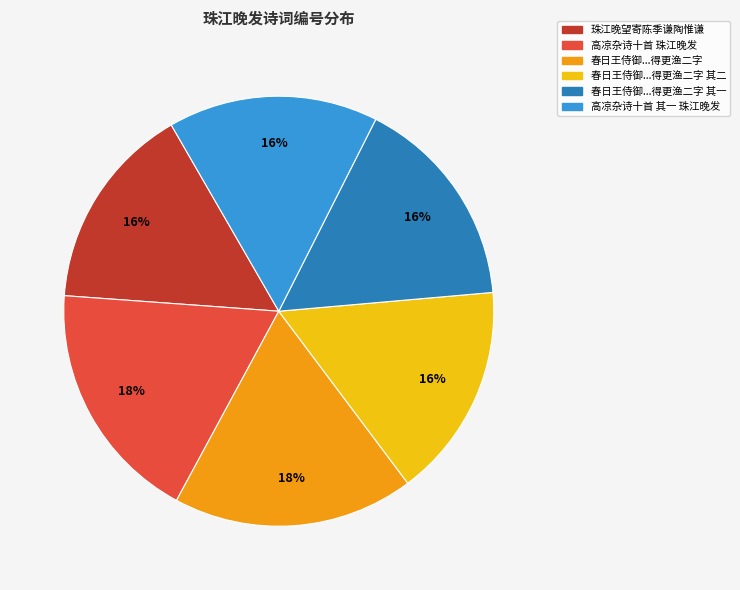

Does any single category account for the majority?

No